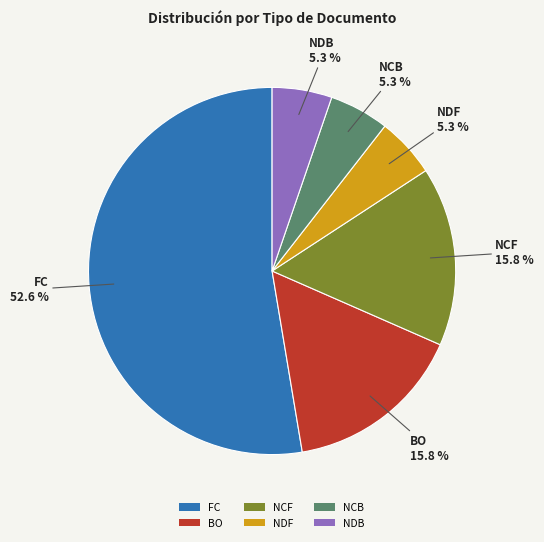

To the nearest percent, what is the difference between the largest and smallest slice percentages?

47%